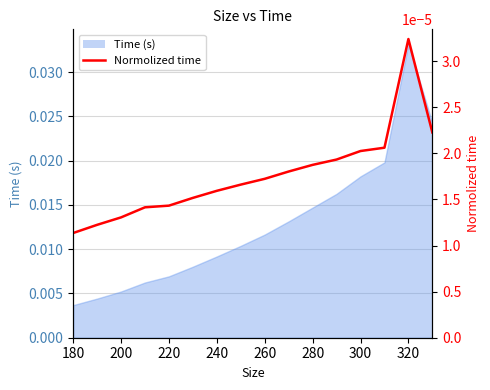

Which label corresponds to the smallest value in the chart?

180